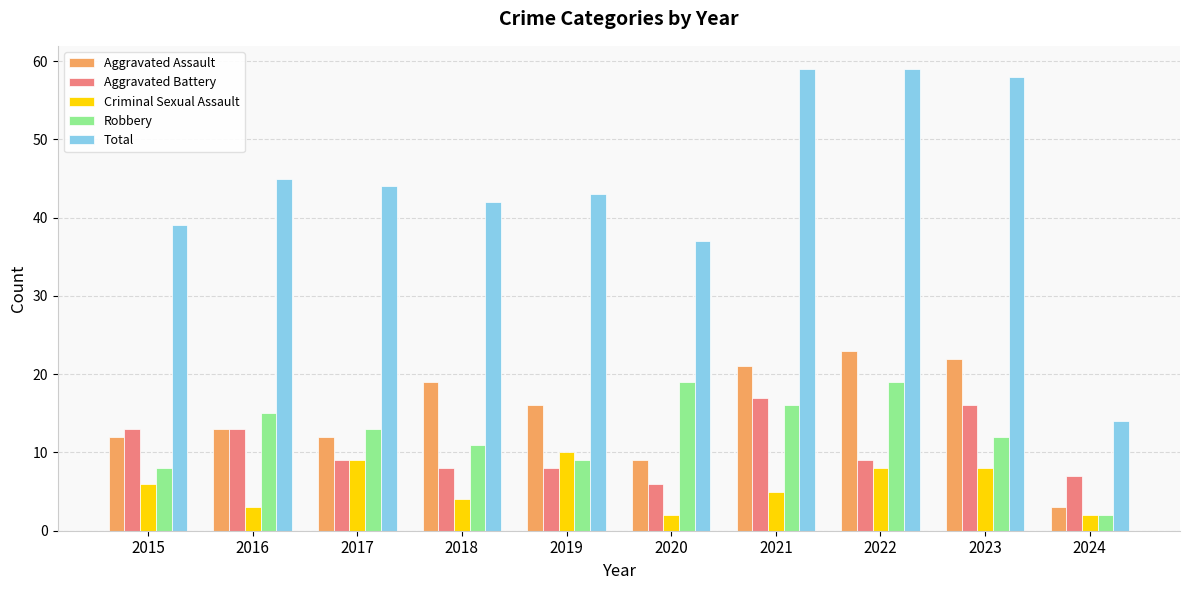

At 2022, list the series in order from smallest to largest.

Criminal Sexual Assault, Aggravated Battery, Robbery, Aggravated Assault, Total